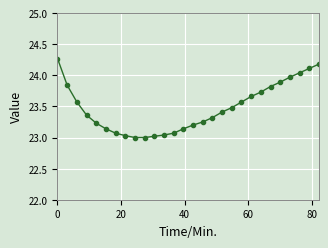

What is the average value?

23.5